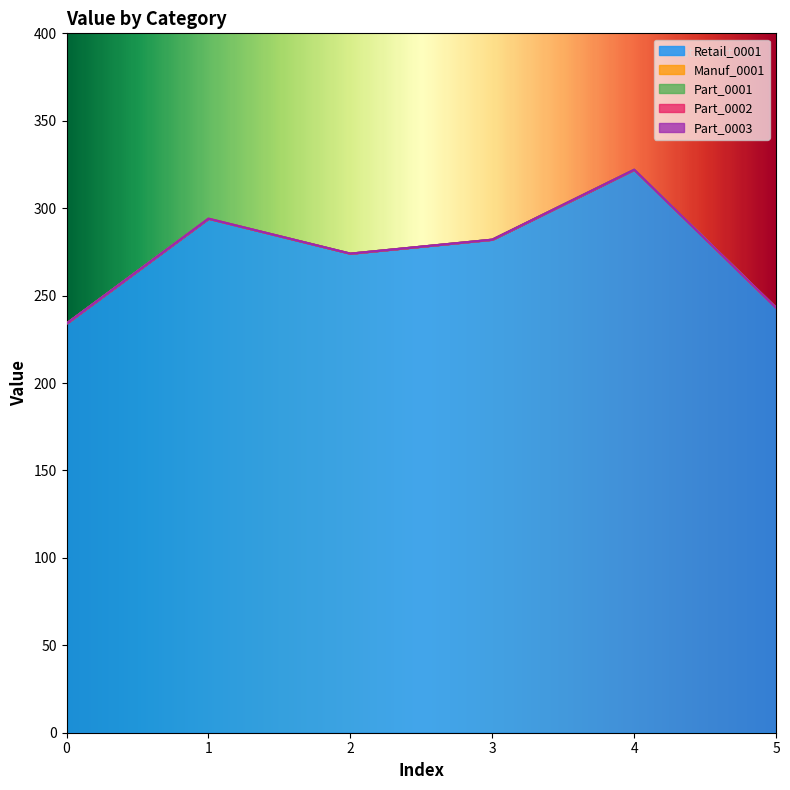

Which has a higher value, 4 or 2?

4